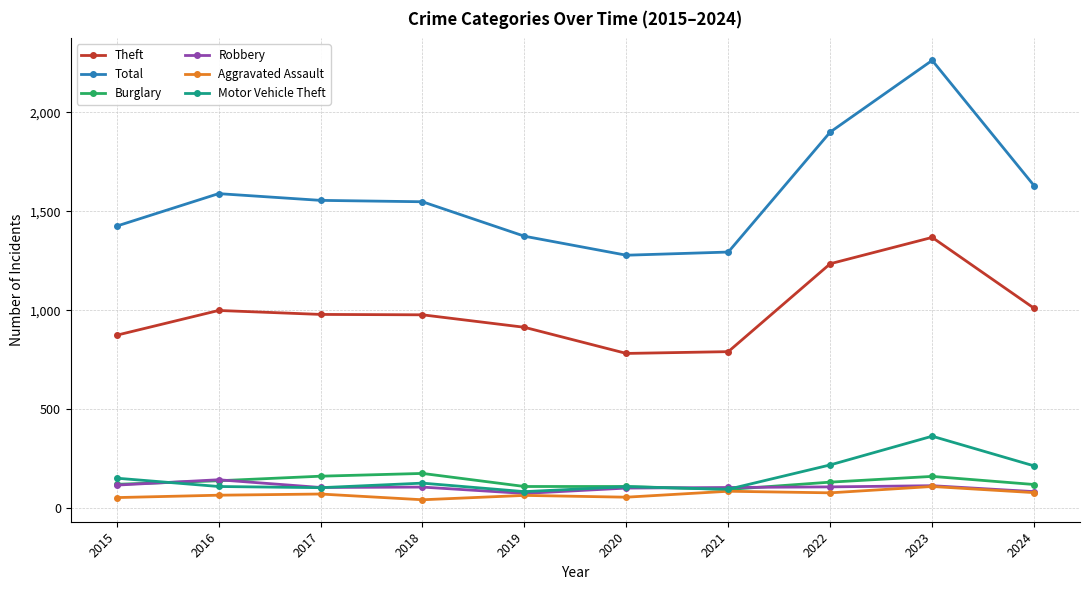

What are all the series names shown in the legend?

Theft, Total, Burglary, Robbery, Aggravated Assault, Motor Vehicle Theft